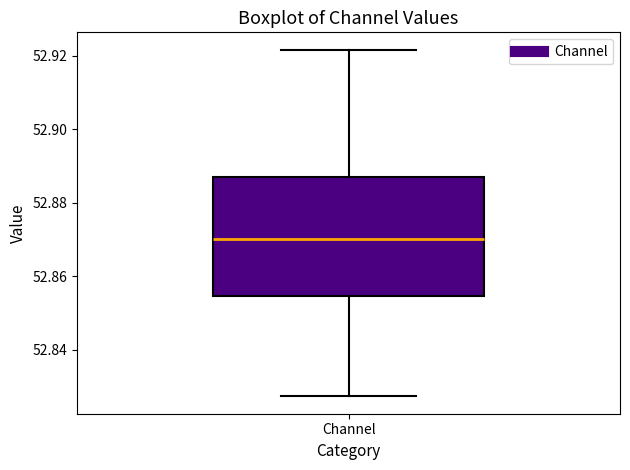

Read this box plot against the y-axis: the position of the median line, the range covered by the box, and the ends of both whiskers. The values are not printed on the chart, so give them approximately, as read against the axis.

median 52.870, box 52.854 to 52.886, whiskers 52.828 to 52.922